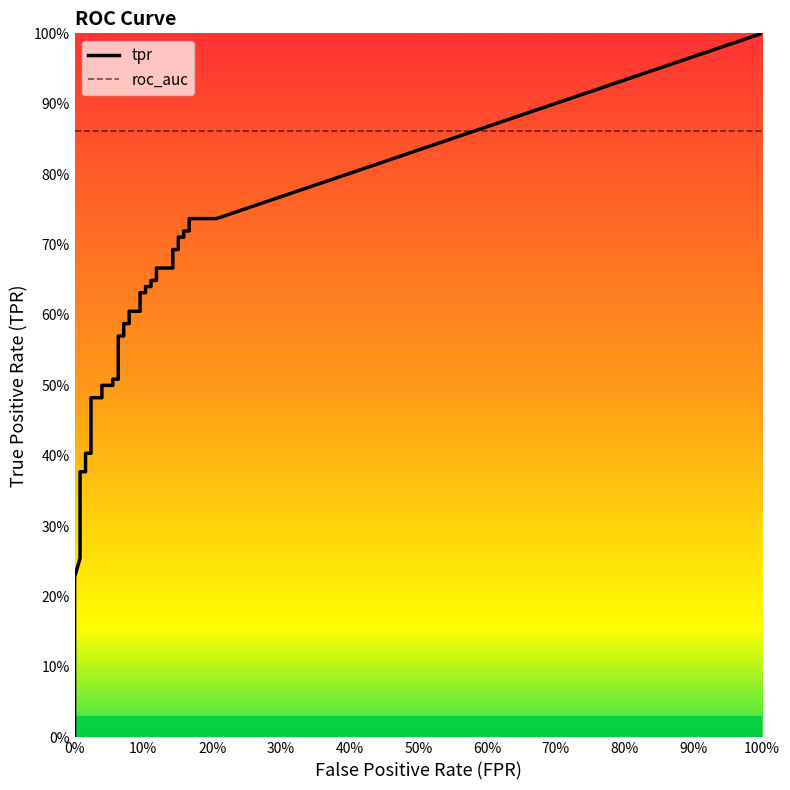

True or false: tpr and fpr intersect in this chart.

False